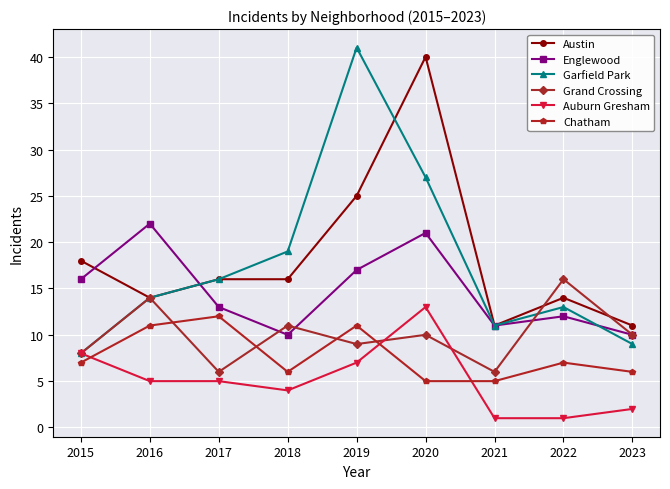

Where is the first local maximum for Garfield Park?

2019